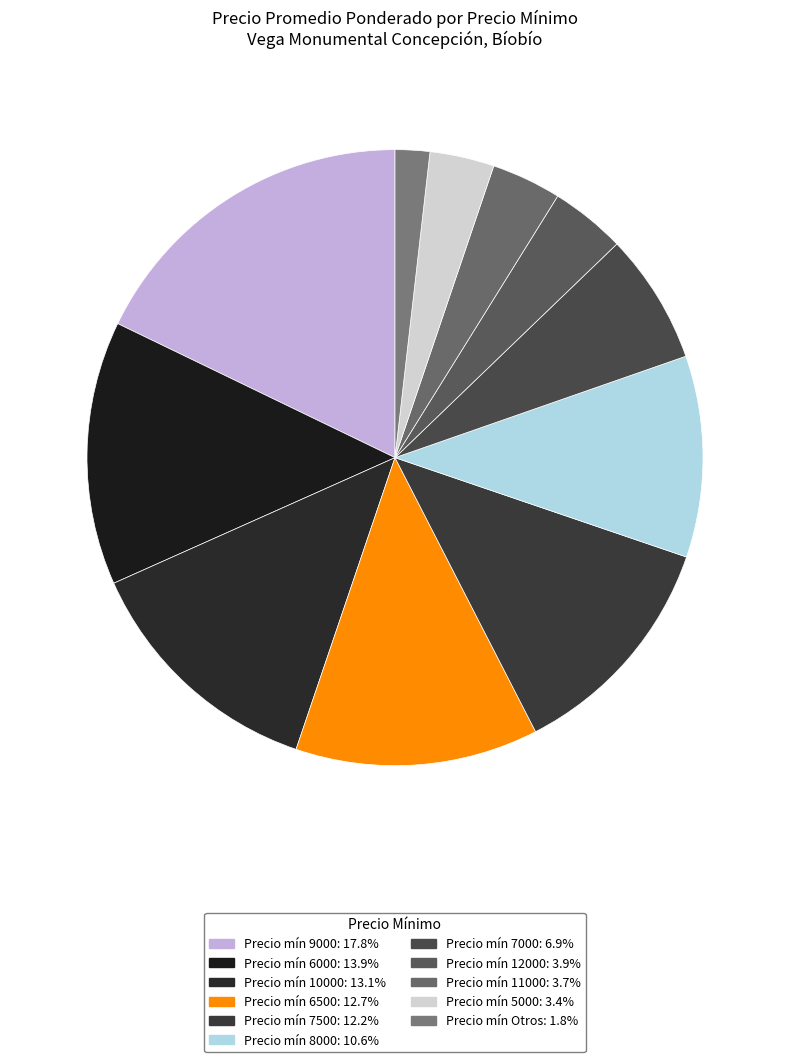

How many segments does this pie chart have?

11